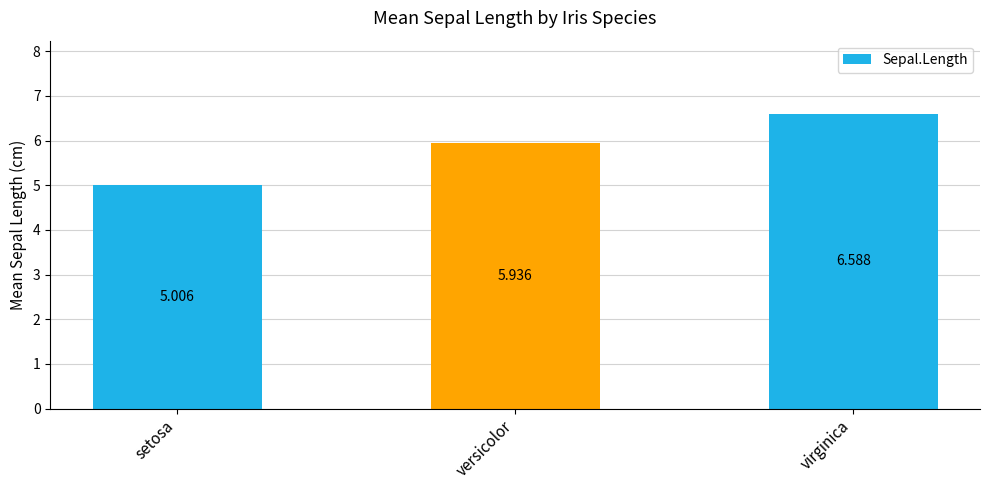

At which label is the value closest to 5?

setosa